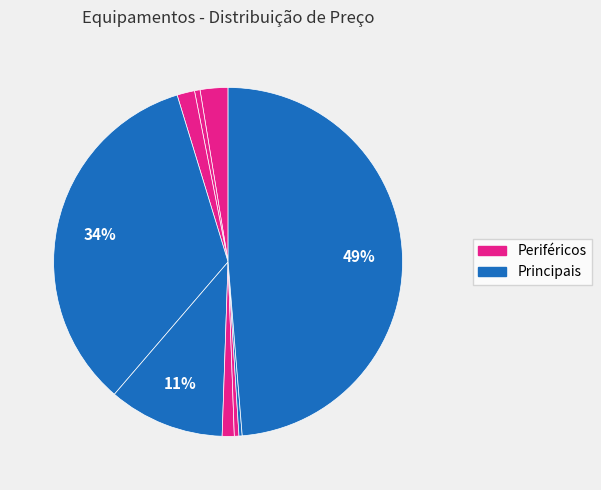

How many segments does this pie chart have?

9